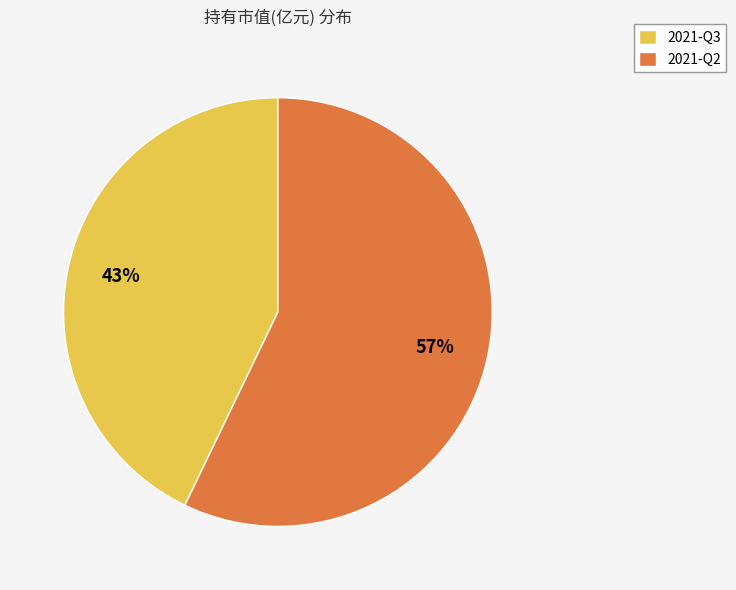

How many slices are in this pie chart?

2